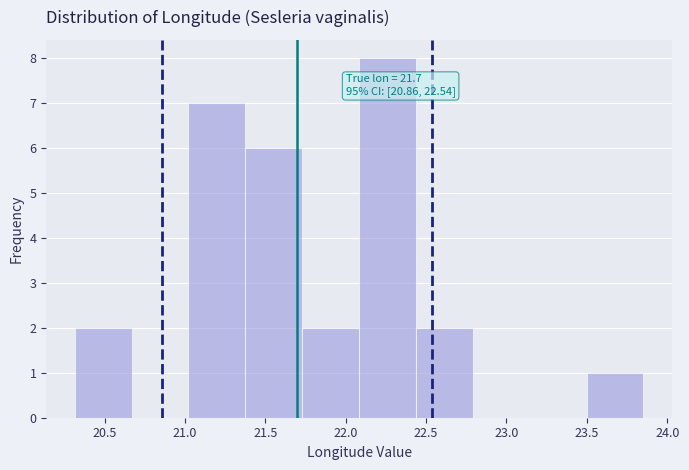

Which range on the x-axis has the tallest bar?

22.10 to 22.45